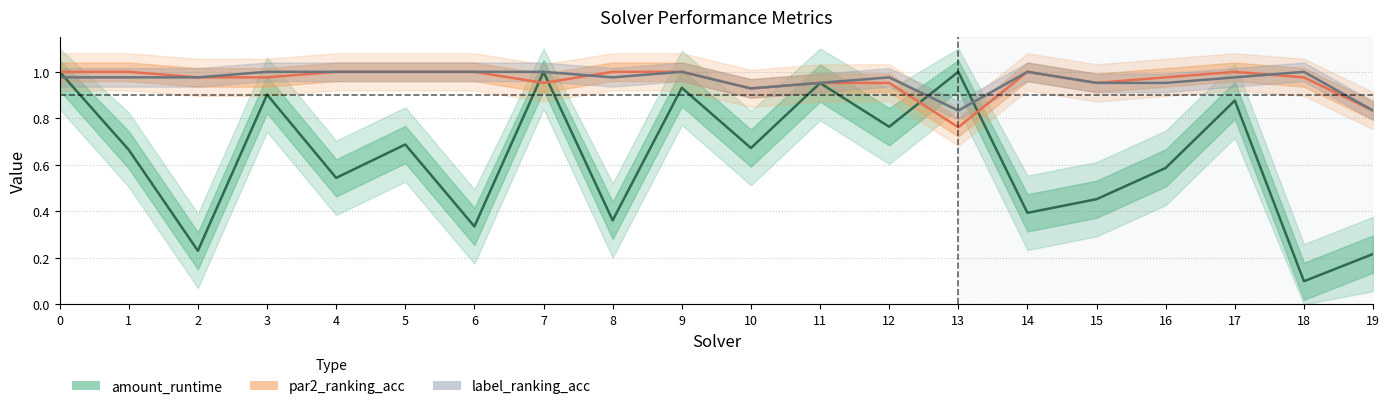

What is the sum of the amount_runtime values at 6 and 1?

1.0